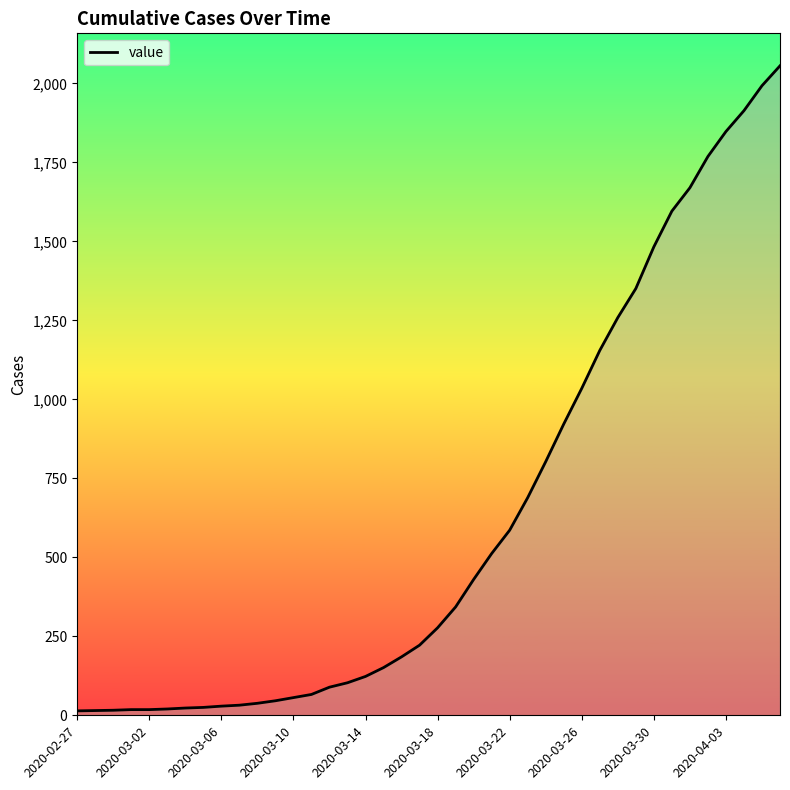

What is the maximum value shown in the chart?

2056